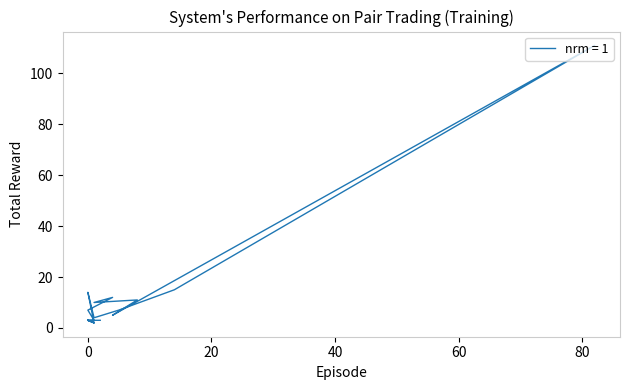

The chart shows a value of 4 at 1. True or false?

True